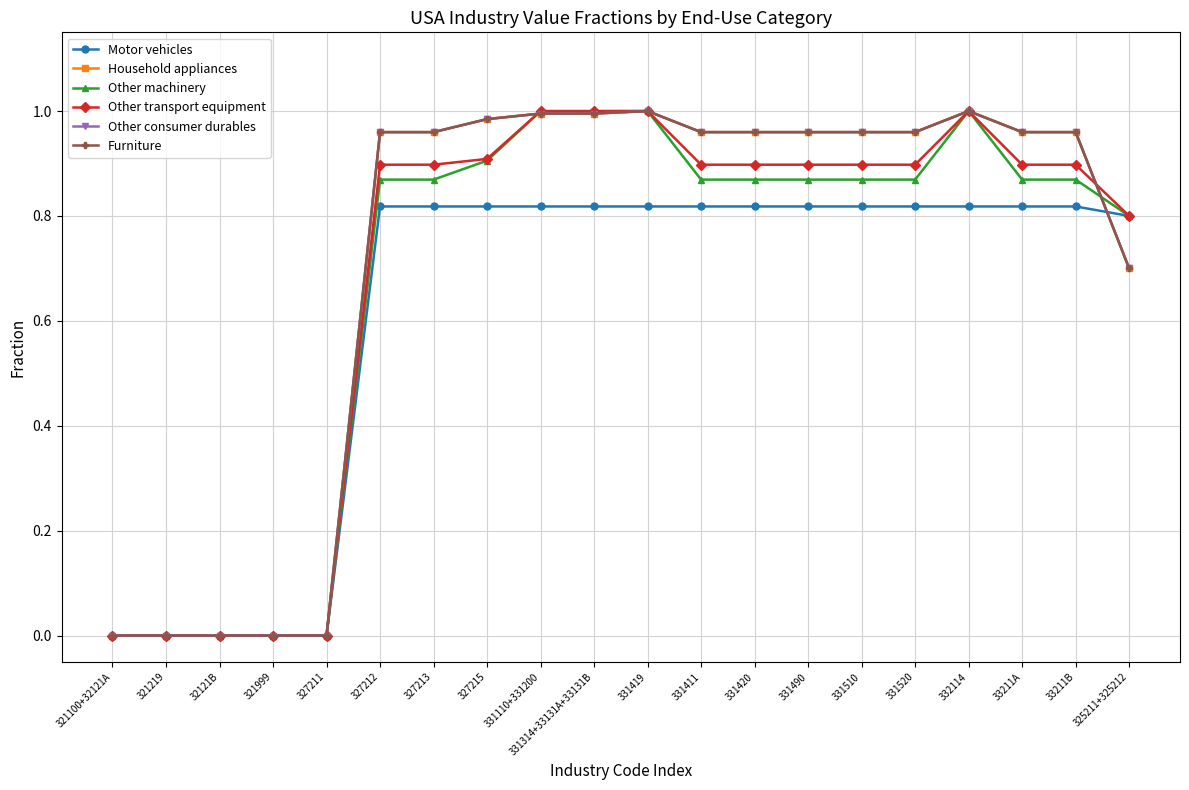

What is the value of the Other transport equipment point at the 7th from the left?

0.9